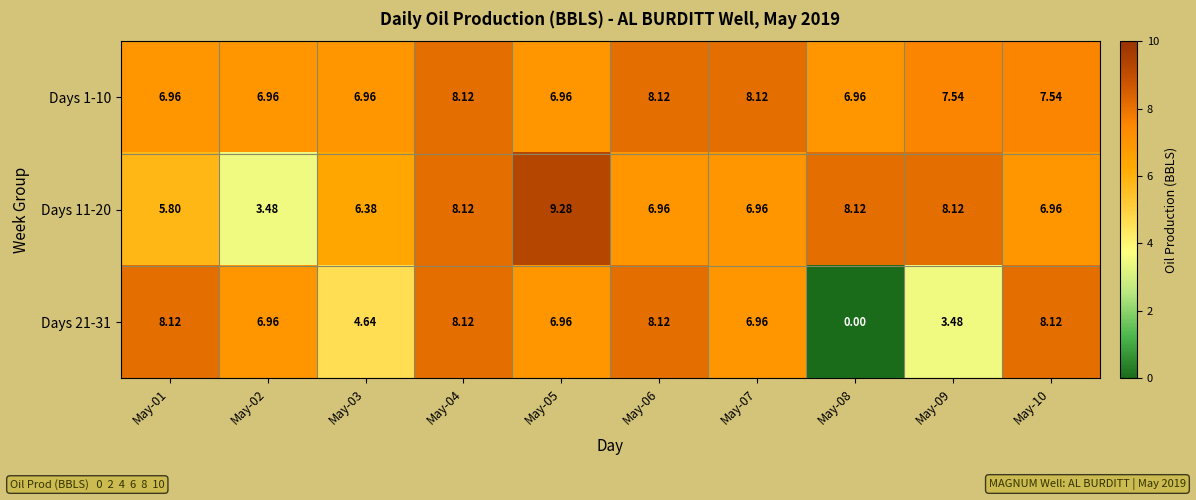

How many series are shown in this chart?

3